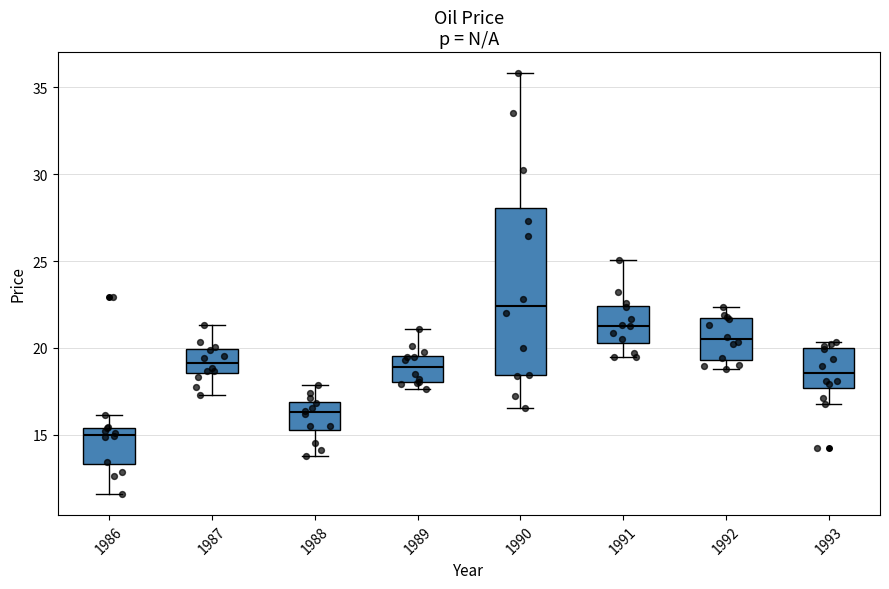

Which box has the lowest median line?

1986